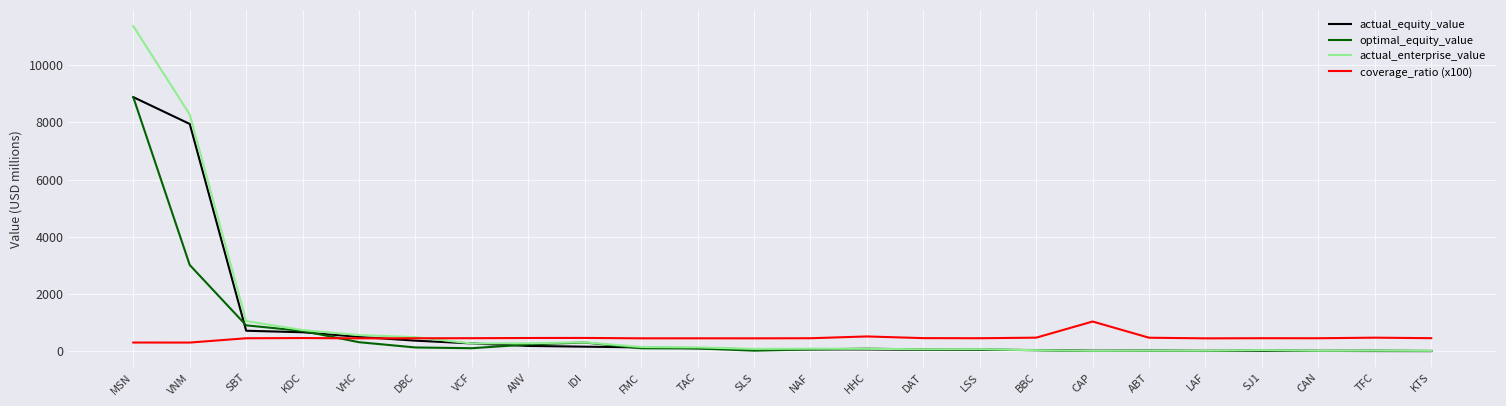

List the series in order of their overall mean, lowest first.

coverage_ratio (x100), optimal_equity_value, actual_equity_value, actual_enterprise_value